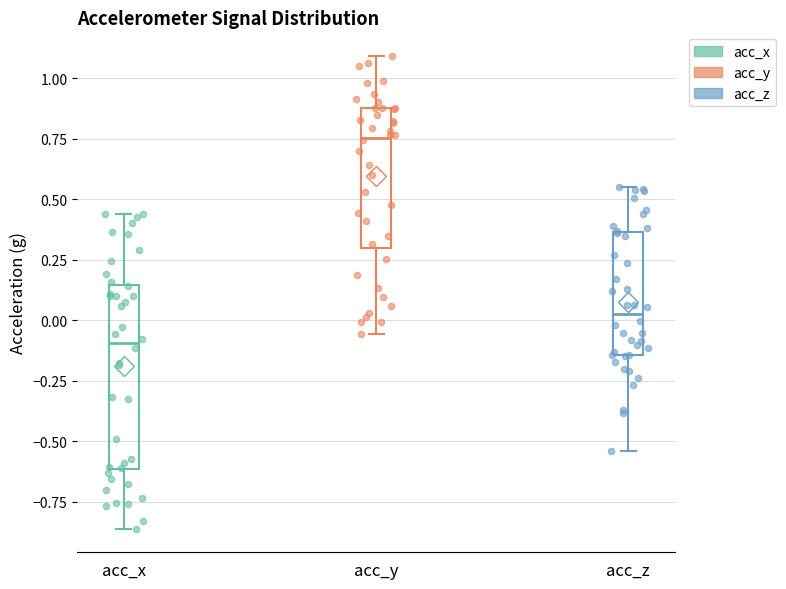

Where does the median line of the box for acc_y sit on the y-axis? The values are not printed on the chart, so give them approximately, as read against the axis.

0.75